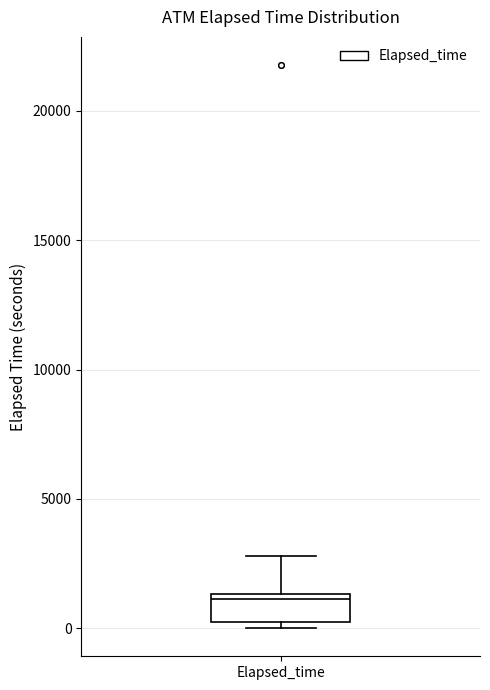

Transcribe this box plot: give where the median line is, the range the box spans, and where the two whiskers end, as read against the y-axis. The values are not printed on the chart, so give them approximately, as read against the axis.

median 1000, box 0 to 1500, whiskers 0 (just below the box's lower edge) to 3000